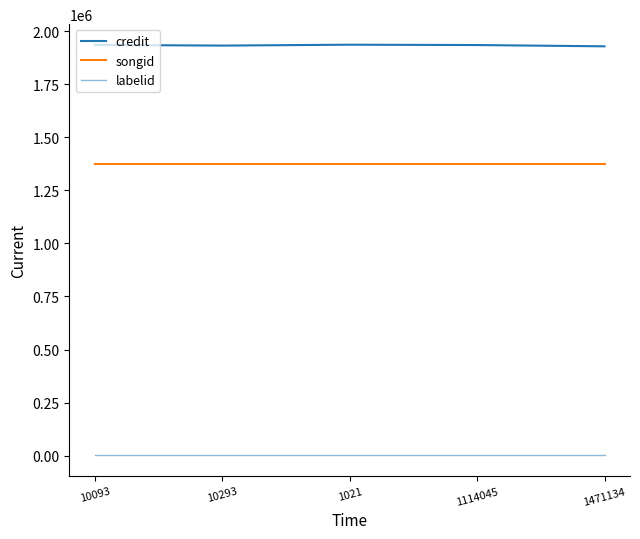

Where does the credit series first go above 1933889?

10093